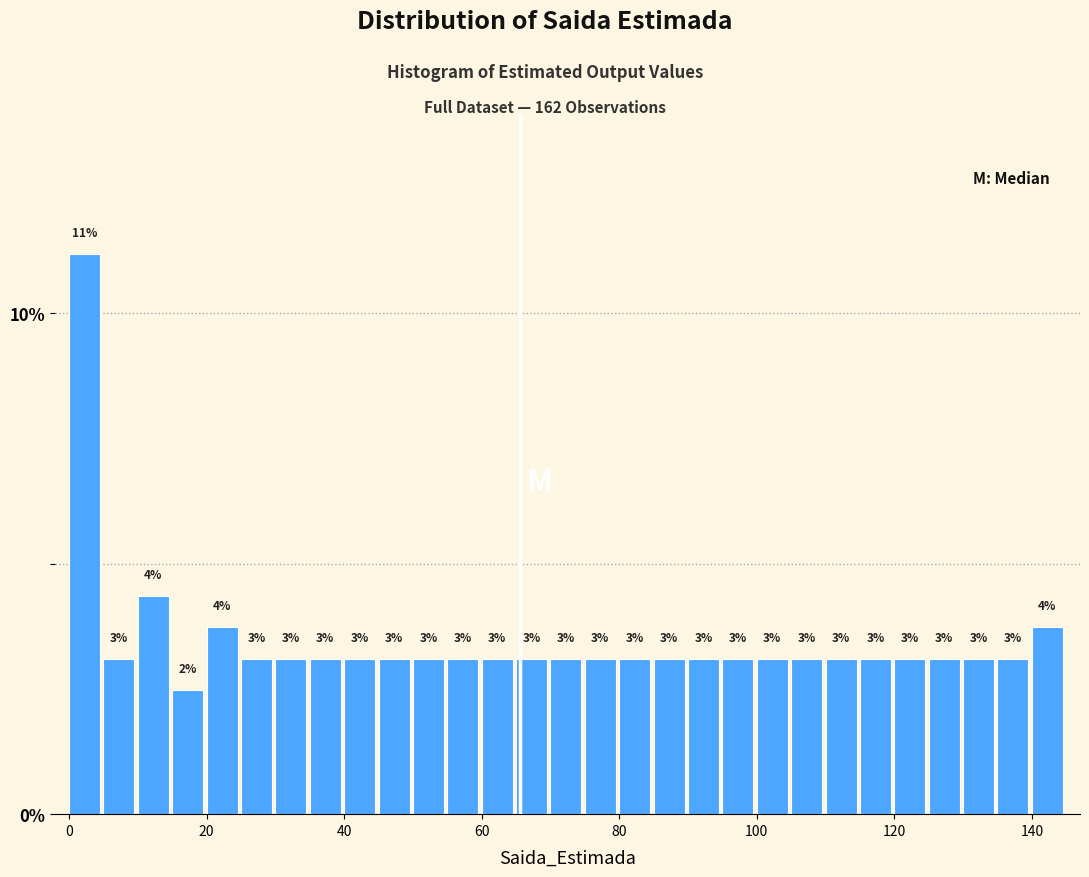

Around what value on the x-axis is the tallest bar? Give the approximate position of its centre, as read against the axis.

2